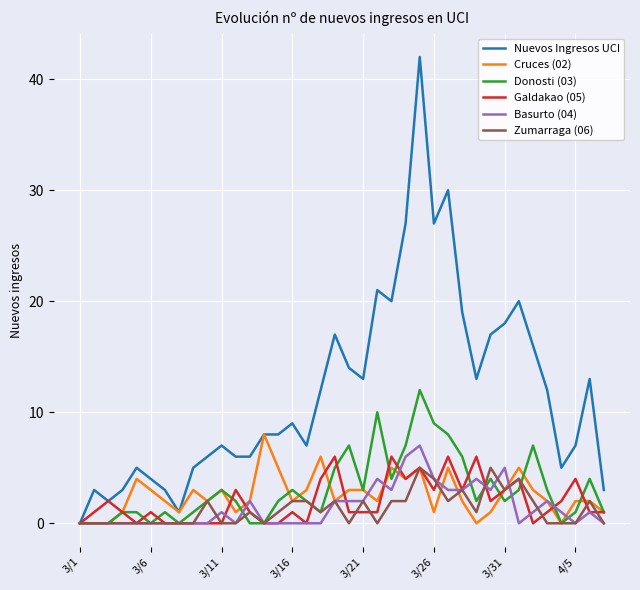

Is this an area chart (filled region under the line)?

No